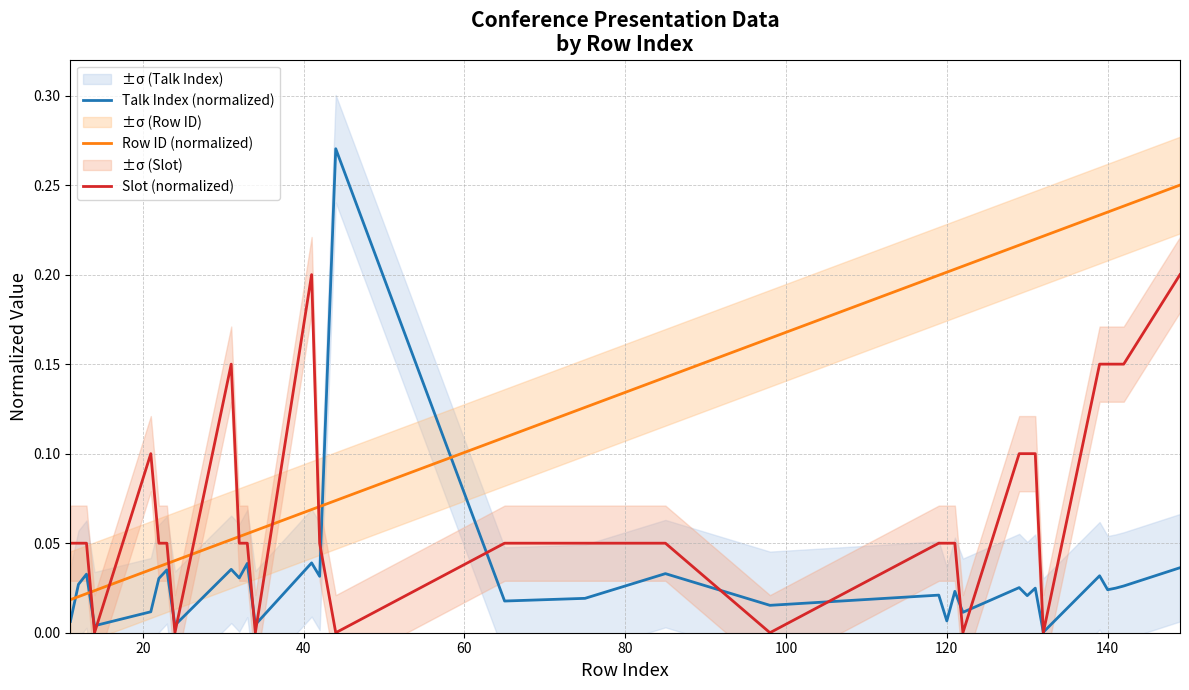

How many times do Slot (normalized) and Row ID (normalized) cross each other?

7